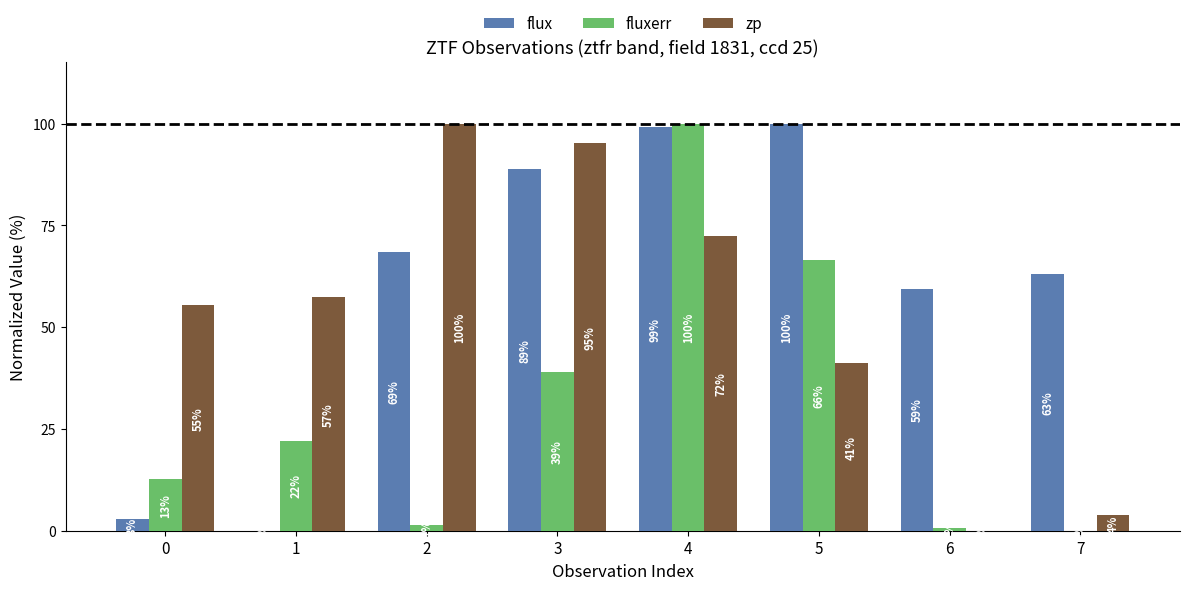

What is the sum of the zp values at 6 and 1?

57.3